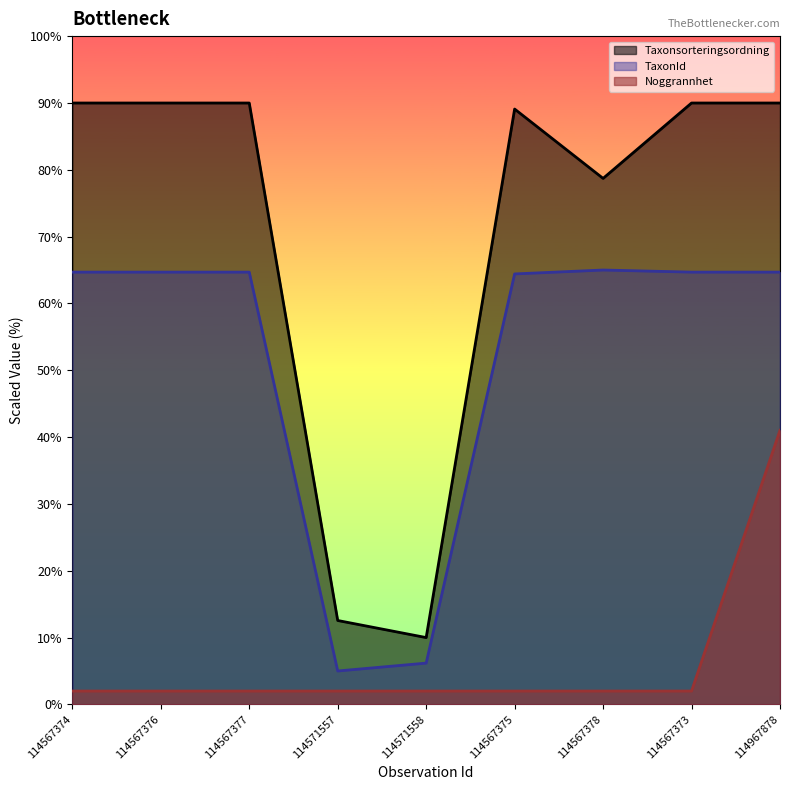

What are all the series names shown in the legend?

Taxonsorteringsordning, TaxonId, Noggrannhet